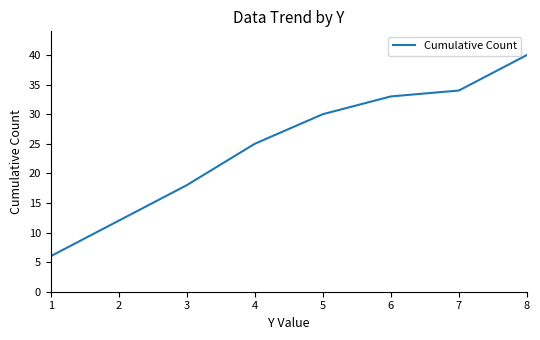

Approximately how many times larger is the value at 3 compared to 5?

0.6